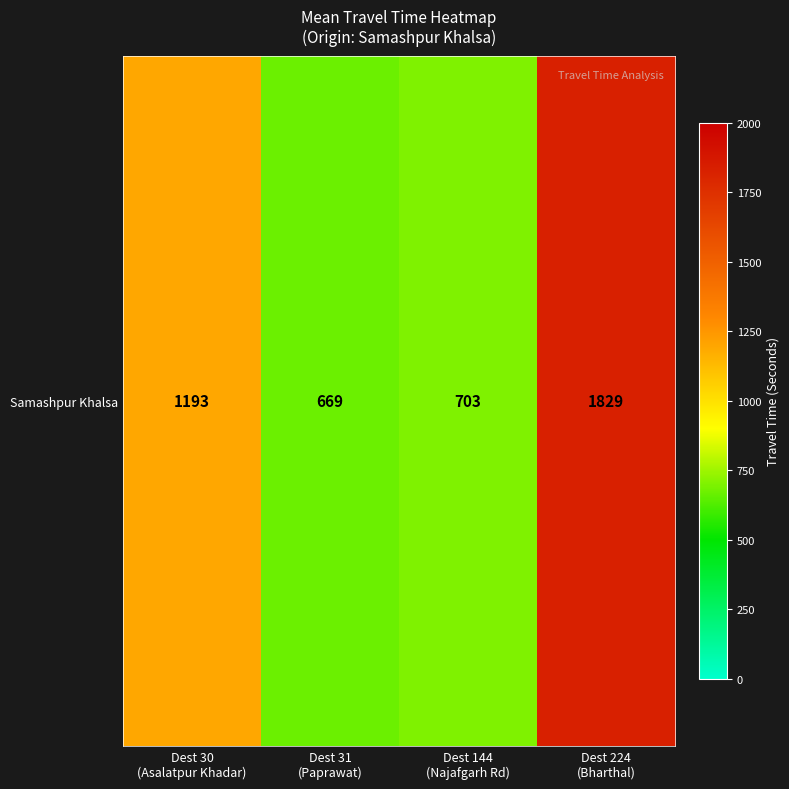

List the labels in order of value, smallest first.

Dest 31
(Paprawat), Dest 144
(Najafgarh Rd), Dest 30
(Asalatpur Khadar), Dest 224
(Bharthal)